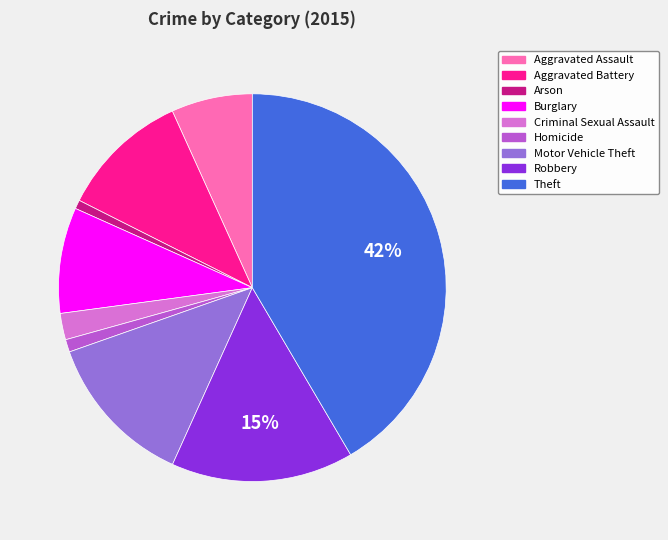

Count the number of slices in the pie.

9